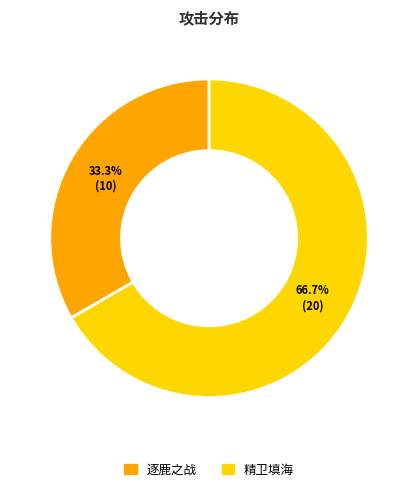

To the nearest percent, what portion does 精卫填海 represent?

67%